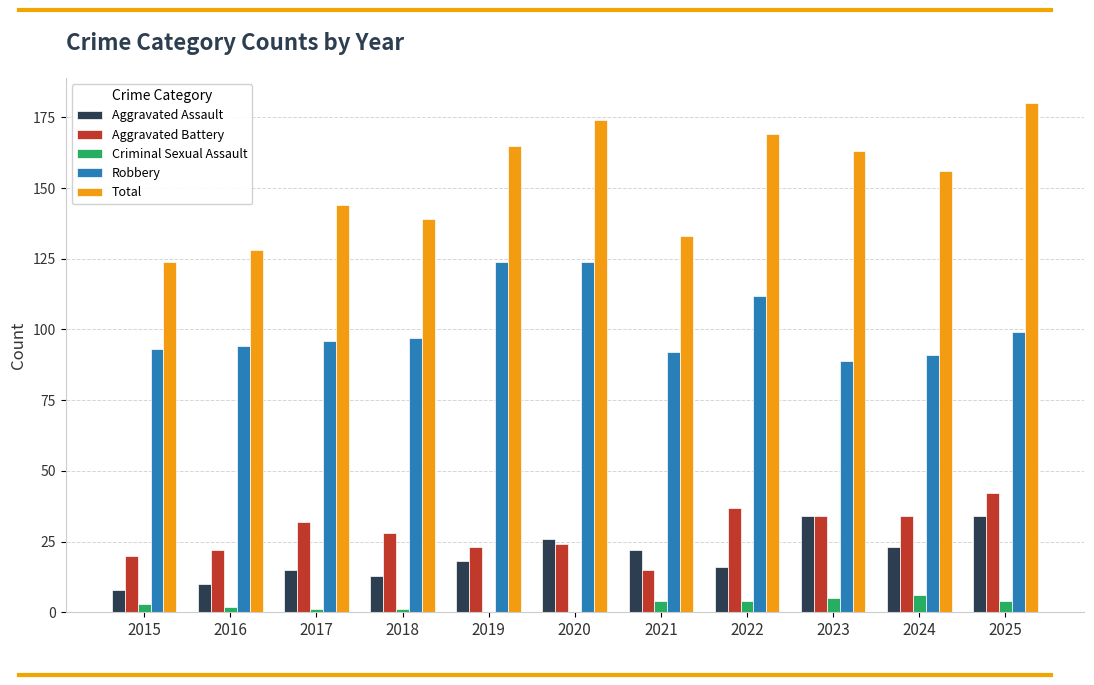

The Aggravated Assault series shows 26 at 2020. True or false?

True